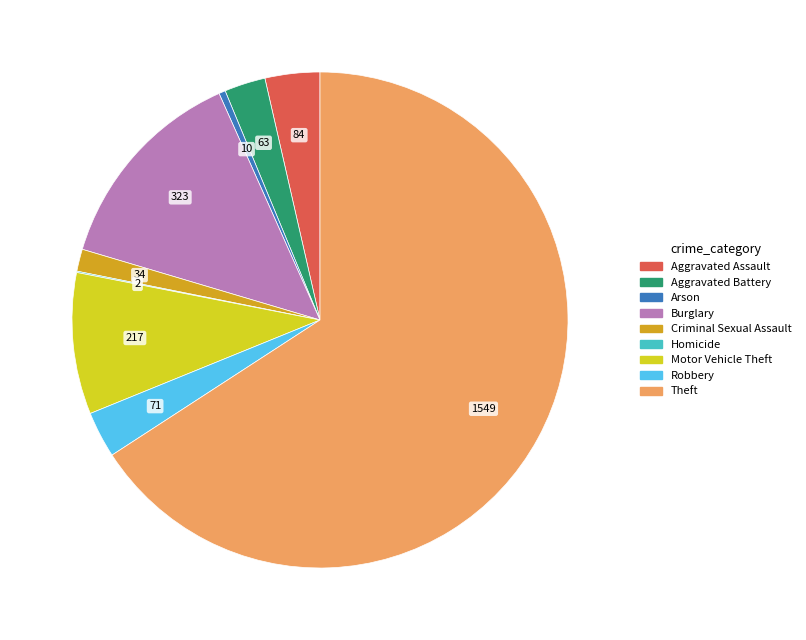

Which slice represents more than half of the pie?

Theft